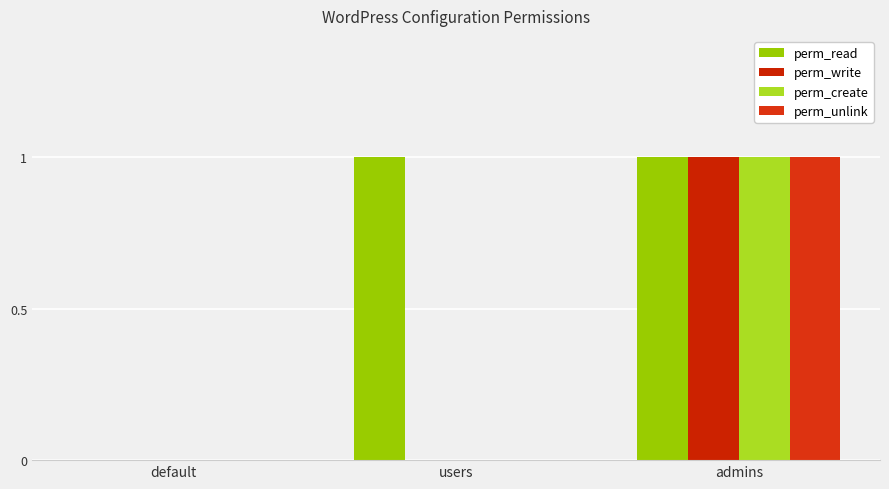

Count the number of data series in this chart.

4